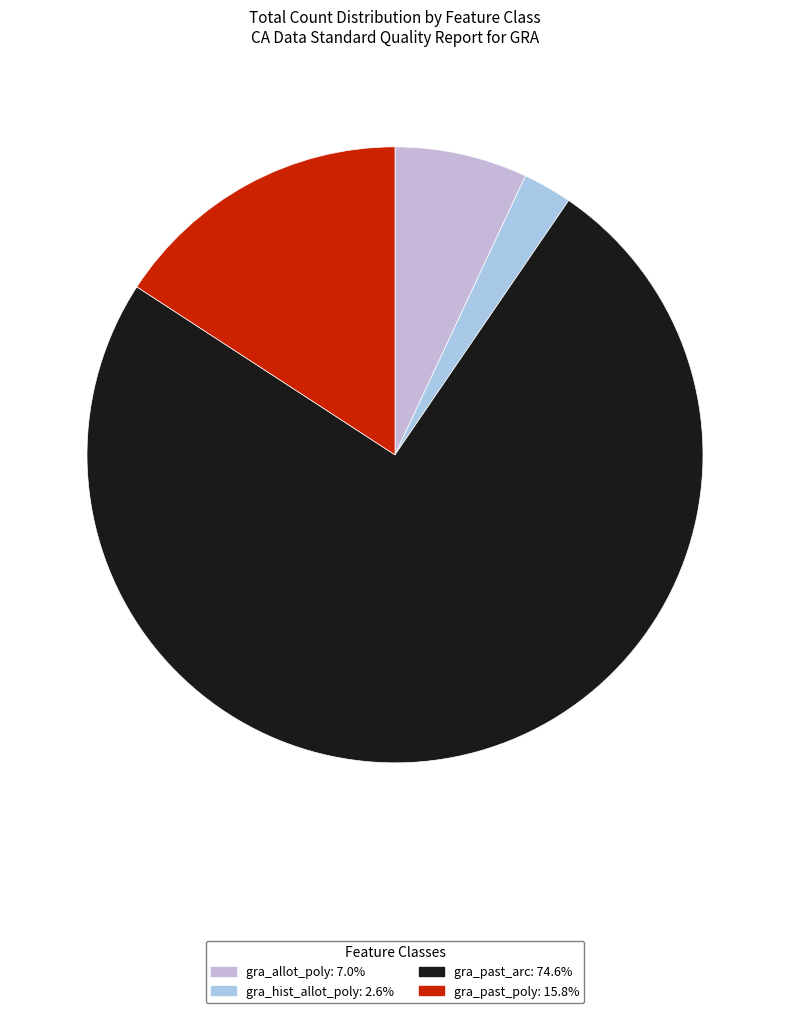

True or false: gra_hist_allot_poly accounts for 3% of the total.

True